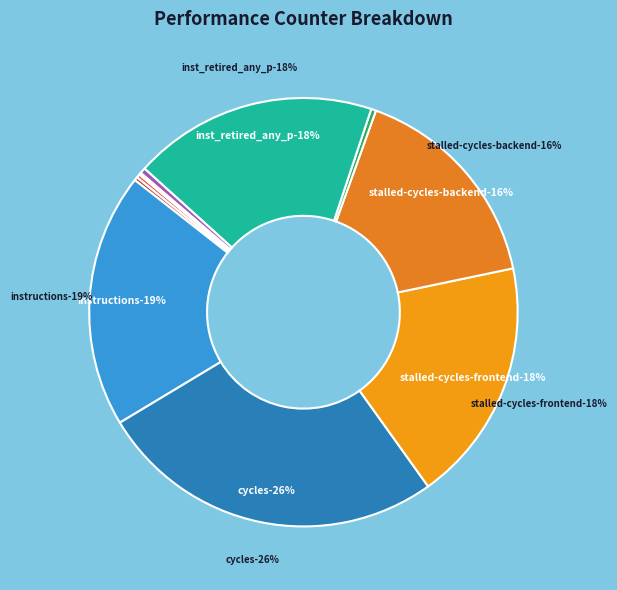

What percentage is NOT represented by cache-references?

99.7%